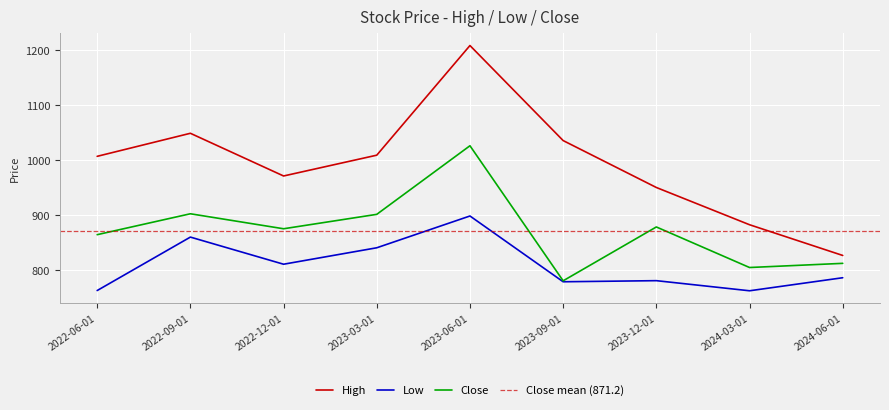

Rank the series by their maximum value, from highest to lowest.

High, Close, Low